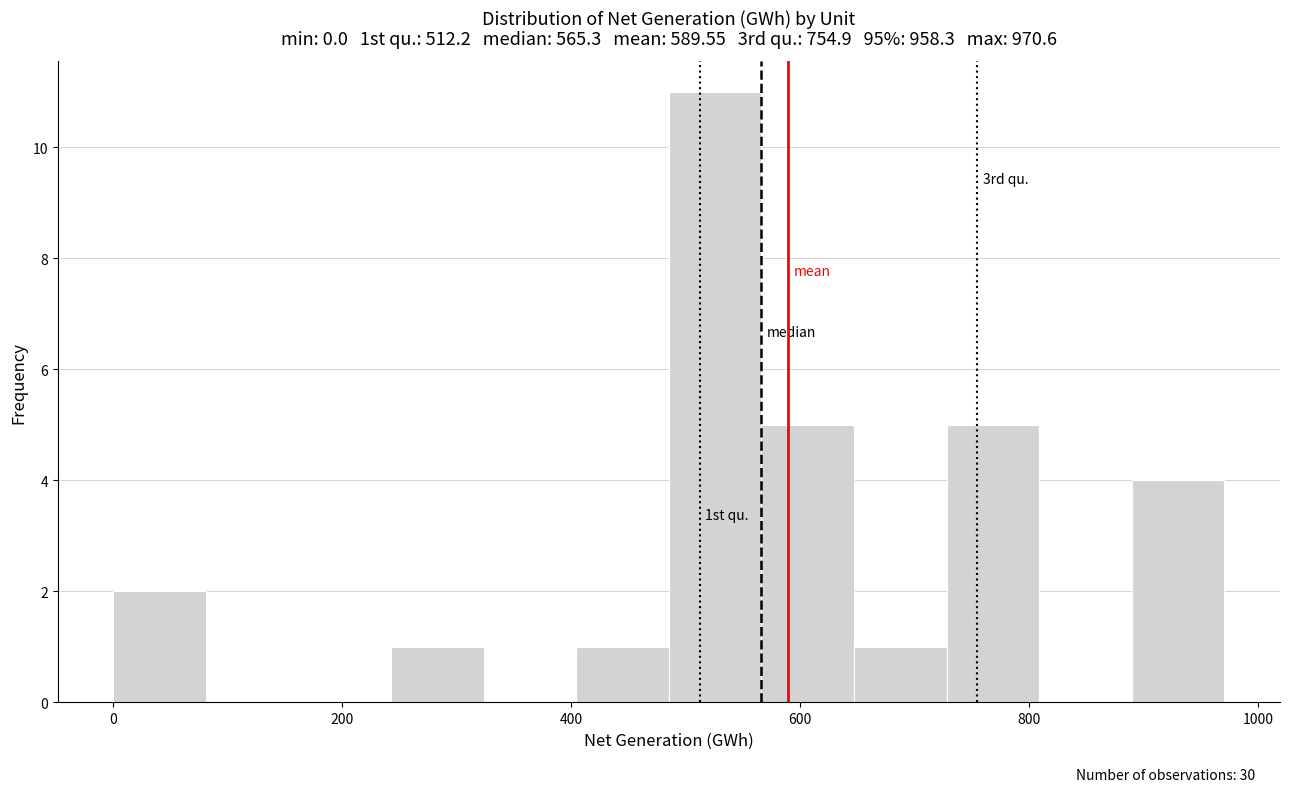

Over which range of the x-axis is the bar tallest?

480 to 560